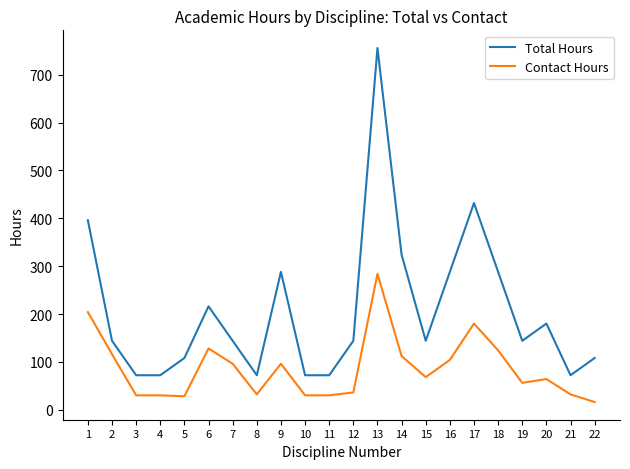

Which series changed the most between 15 and 16?

Total Hours